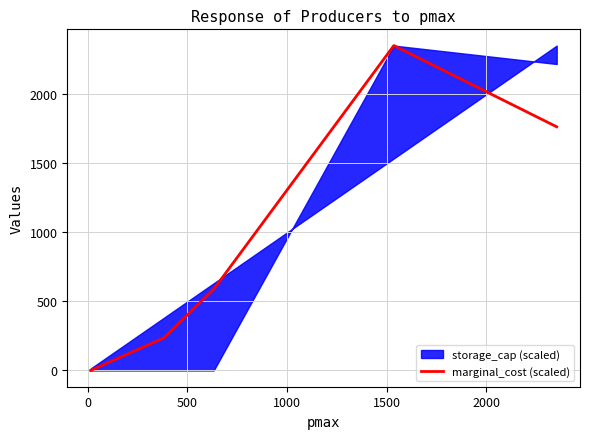

How many data points are above 588?

3